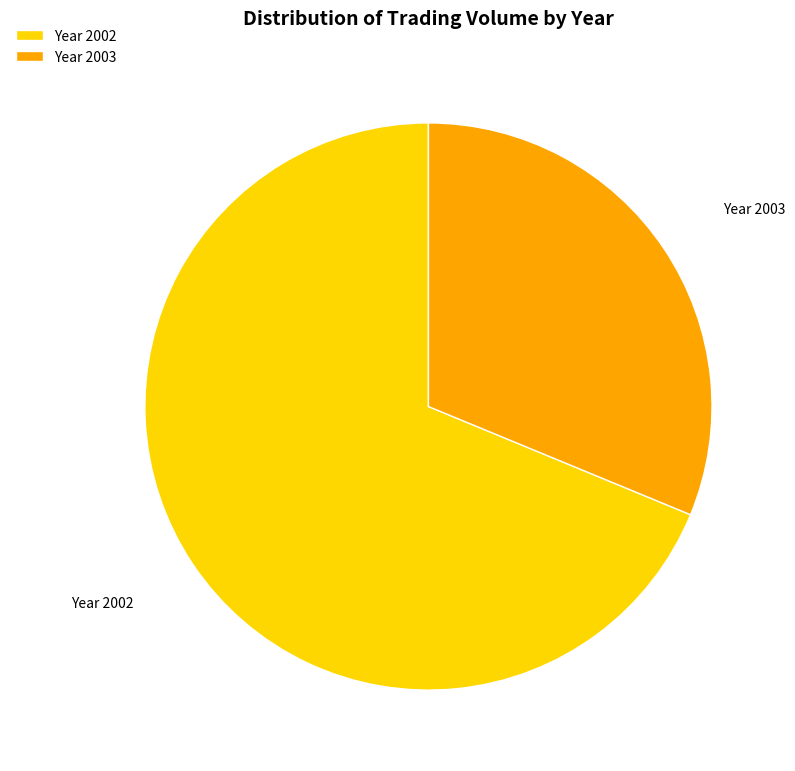

Which category has the smallest portion of the pie?

Year 2003